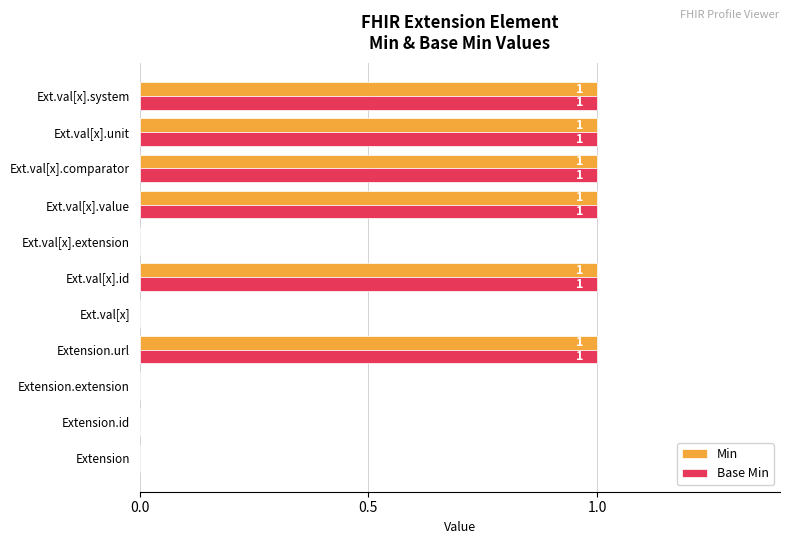

The value of Min at Ext.val[x].value is 2. True or false?

False